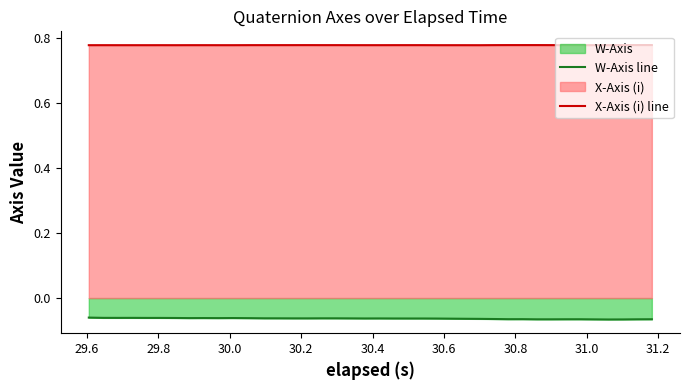

Which series has the largest total across all categories?

X-Axis (i) line